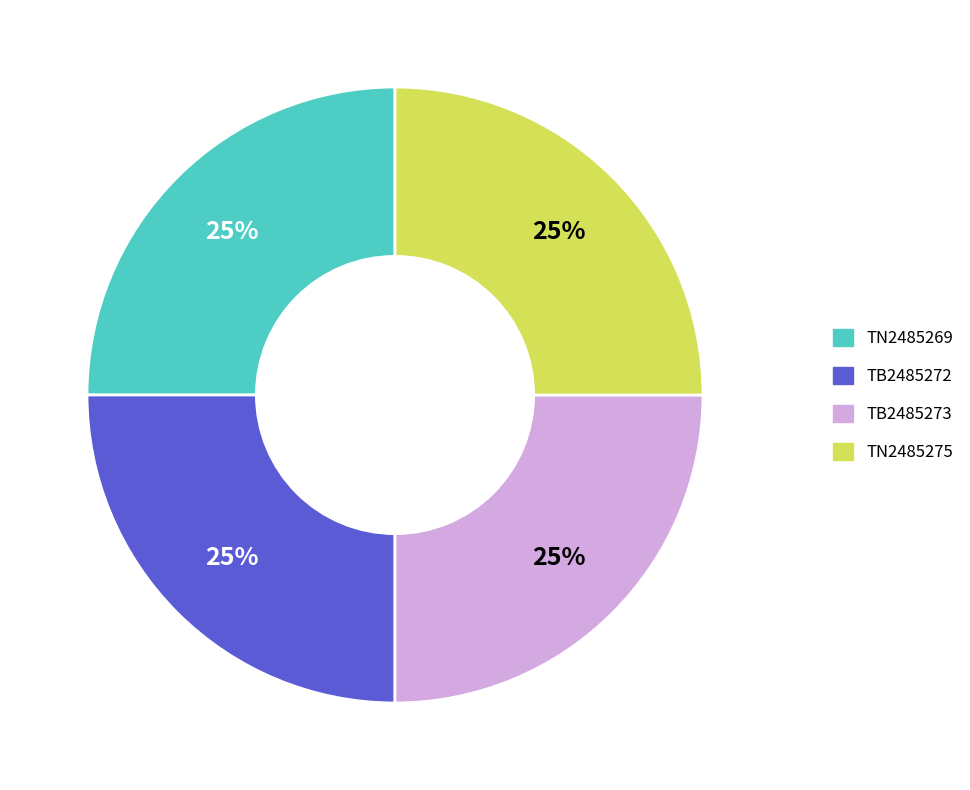

What is the ratio of the value at TB2485272 to the value at TB2485273?

1.0